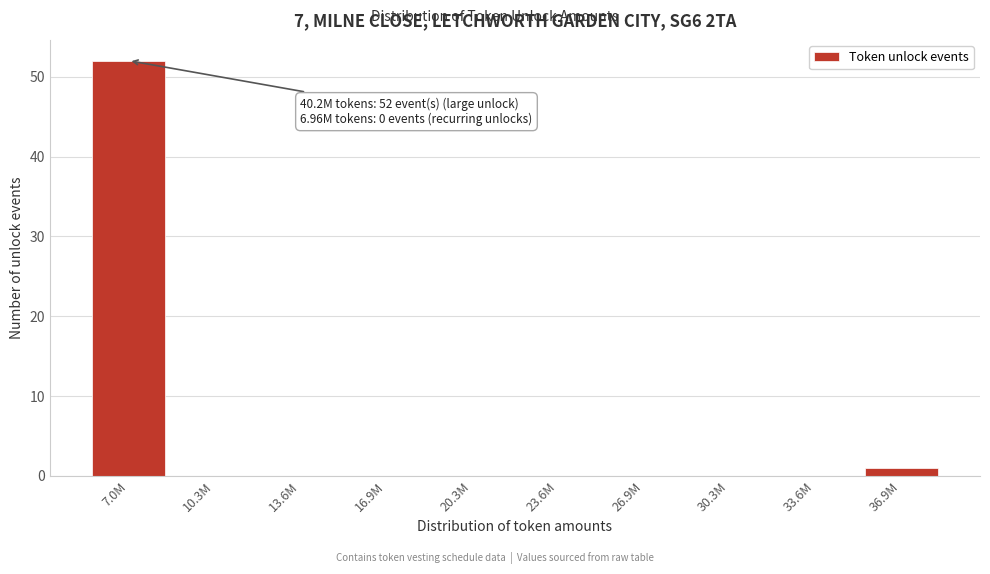

Reading right to left, what are all the values shown in this chart?

36.9M=1	33.6M=0	30.3M=0	26.9M=0	23.6M=0	20.3M=0	16.9M=0	13.6M=0	10.3M=0	7.0M=52